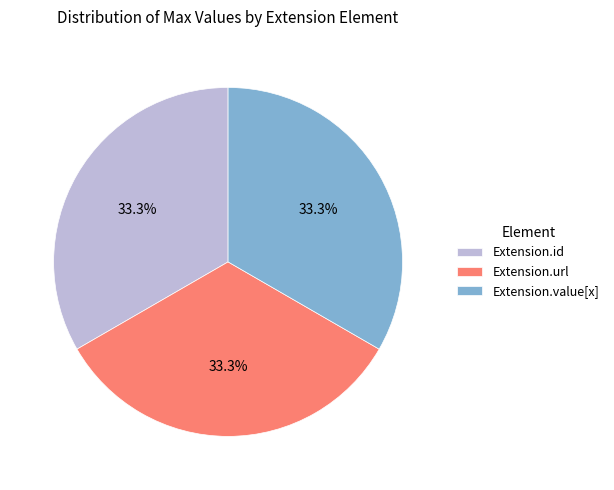

Count the number of slices in the pie.

3